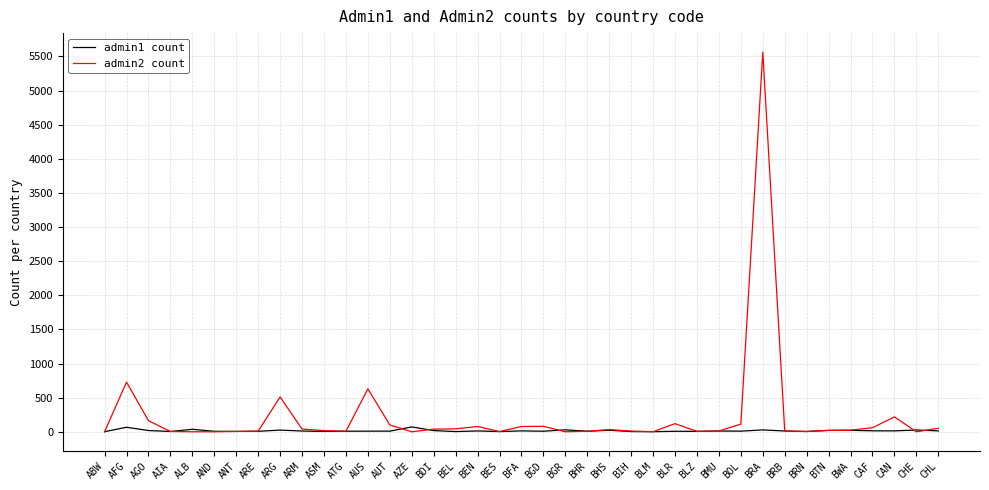

At how many categories does at least one series exceed 4465?

1